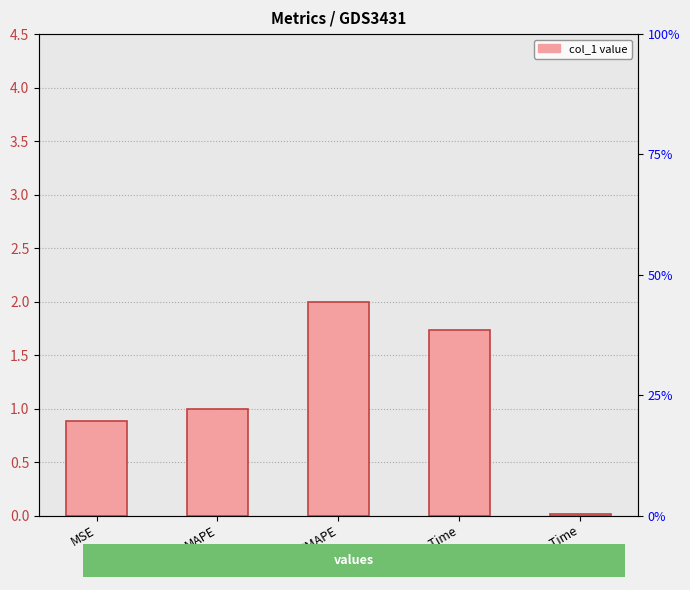

What is the ratio of the value at MSE to the value at Training Time?

0.5